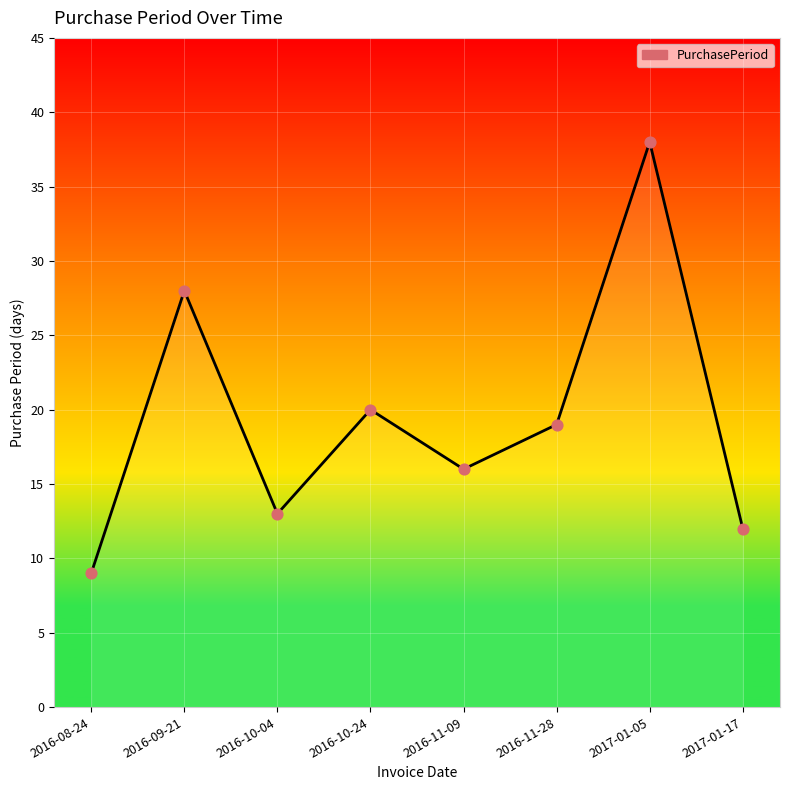

What is the change in value from 2016-09-21 to 2016-11-09?

-12